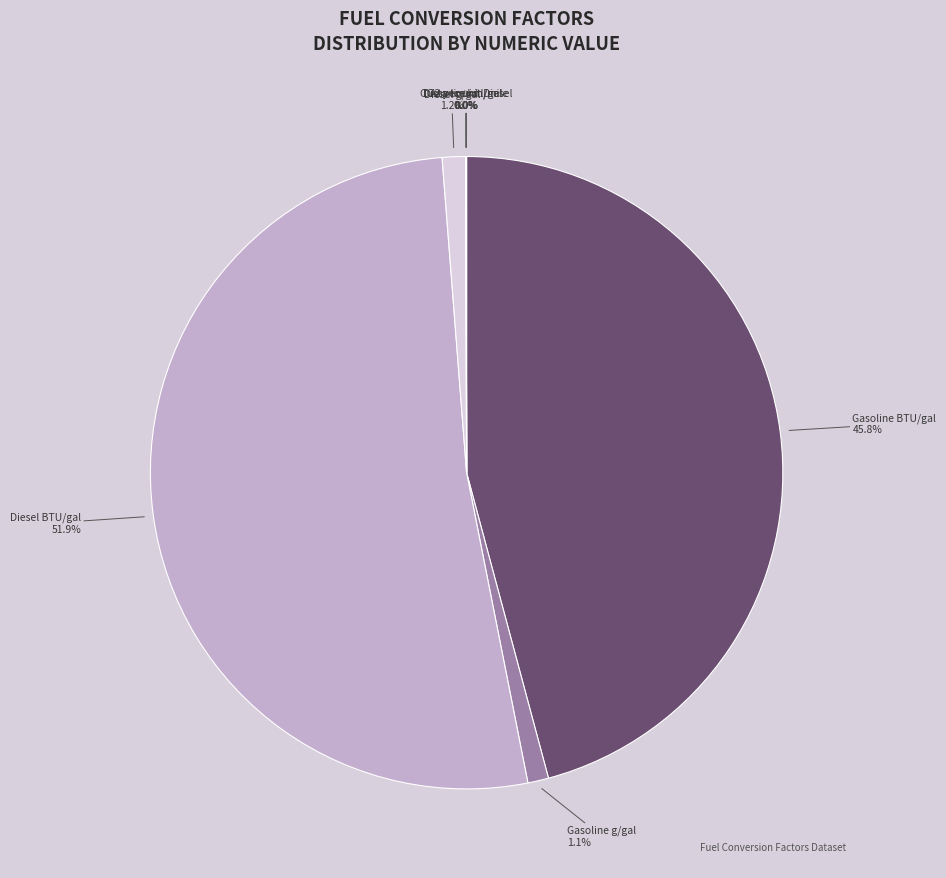

Is Gasoline g/gal the majority of the pie?

No